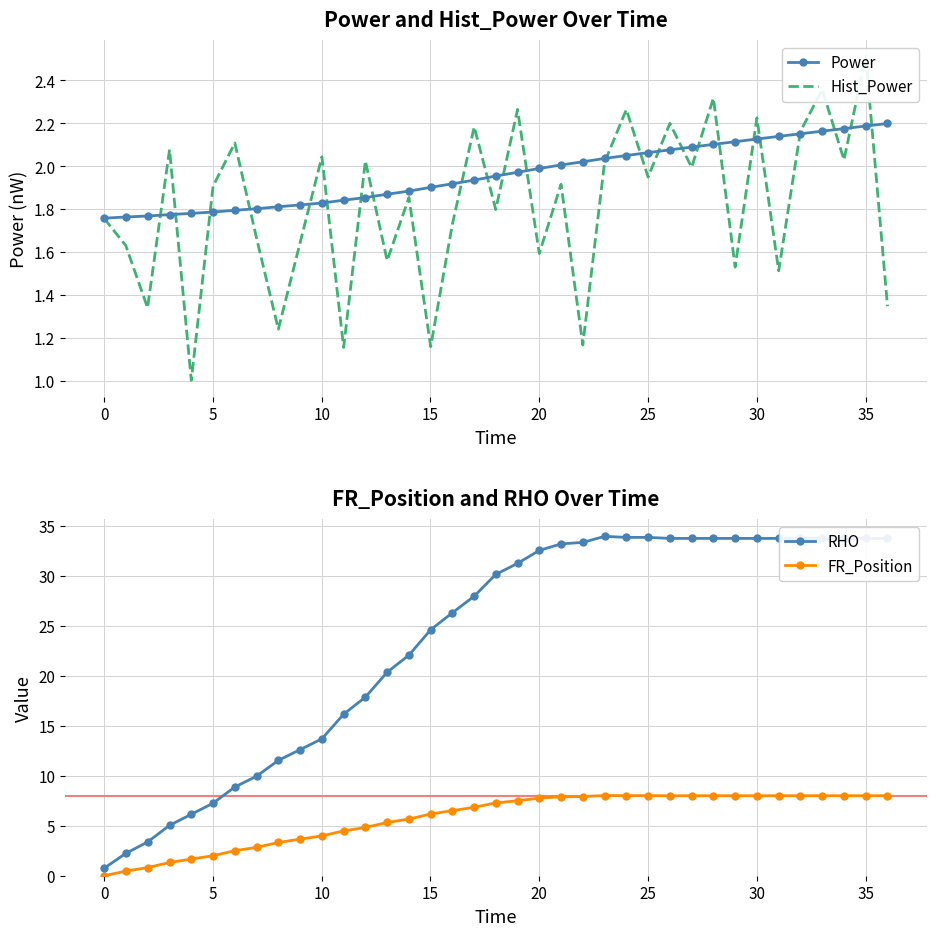

True or false: Hist_Power has a value of 0.7 at 30.

False